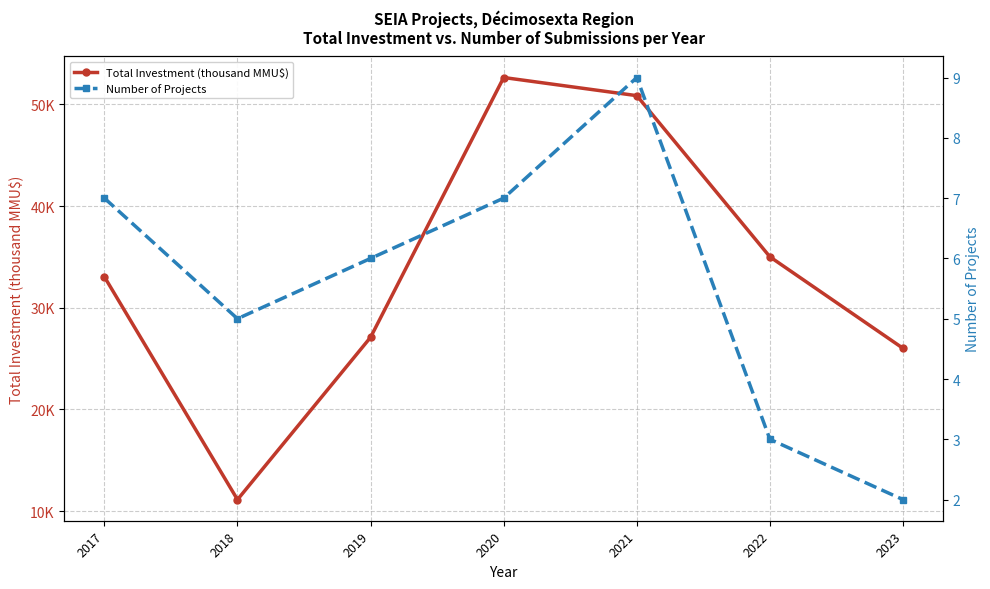

Is the value of Number of Projects at 2023 greater than the value of Total Investment (thousand MMU$) at 2020?

No